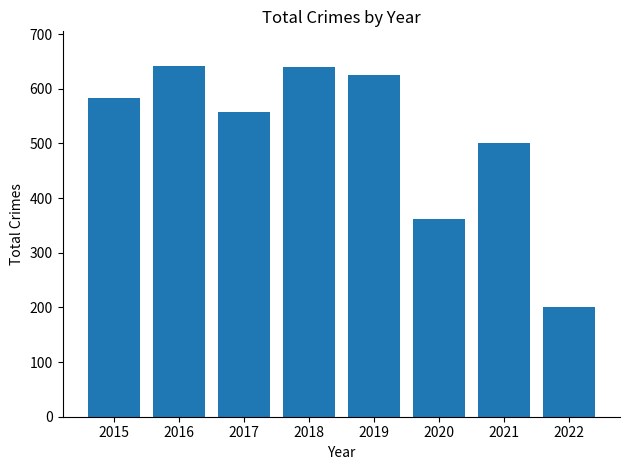

What is the average value?

514